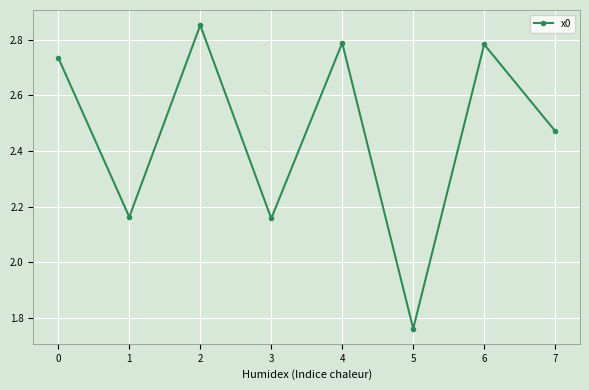

Which label corresponds to the smallest value in the chart?

5